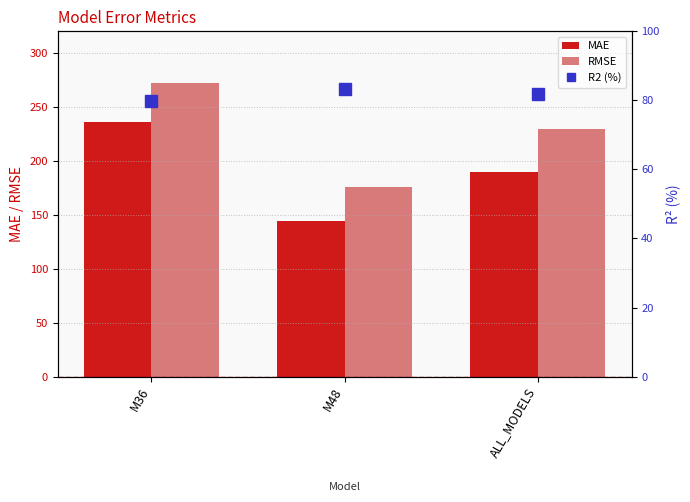

The R2 (%) series shows 137.0 at M36. True or false?

False